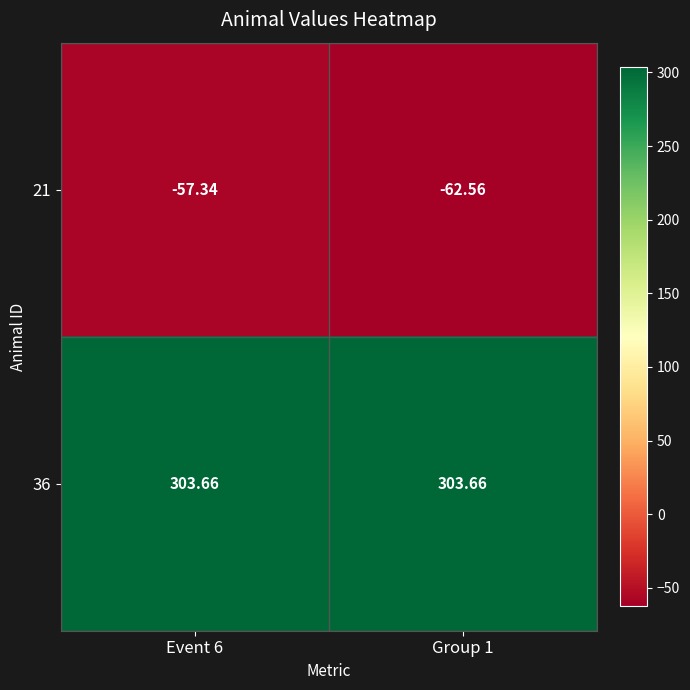

How many data points does each series have?

2